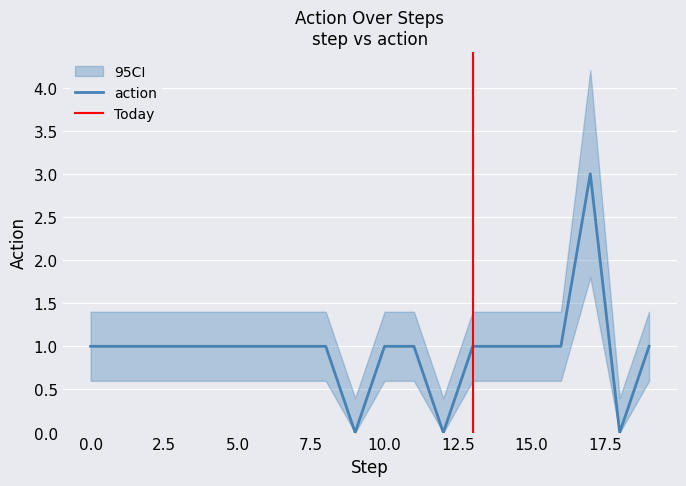

What is the difference between the second highest and minimum values?

1